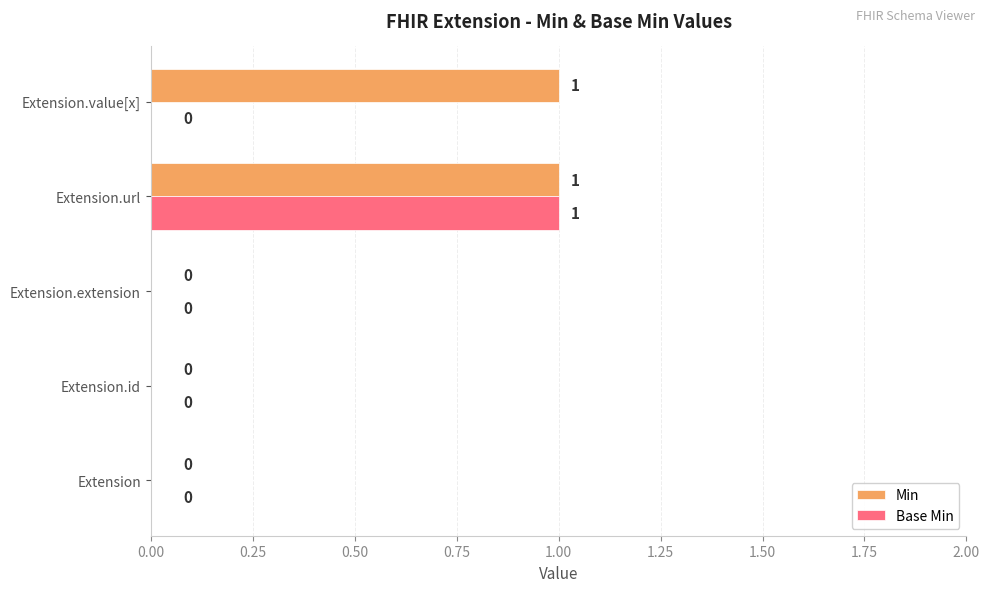

How many Base Min values are between 0 and 1?

5